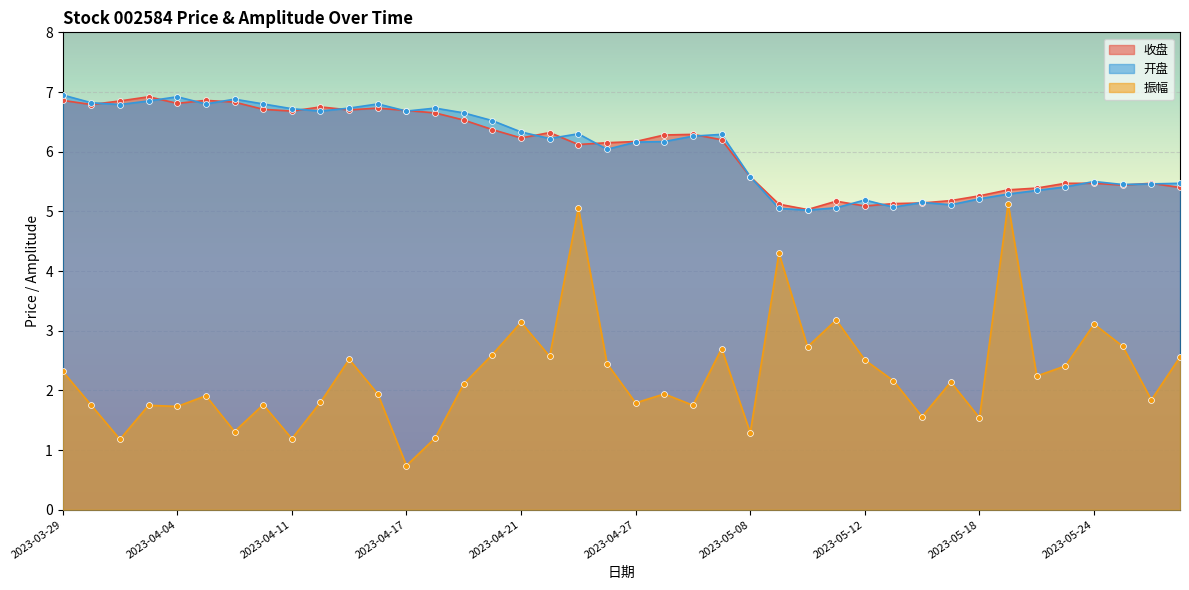

What are all the series names shown in the legend?

收盘, 开盘, 振幅